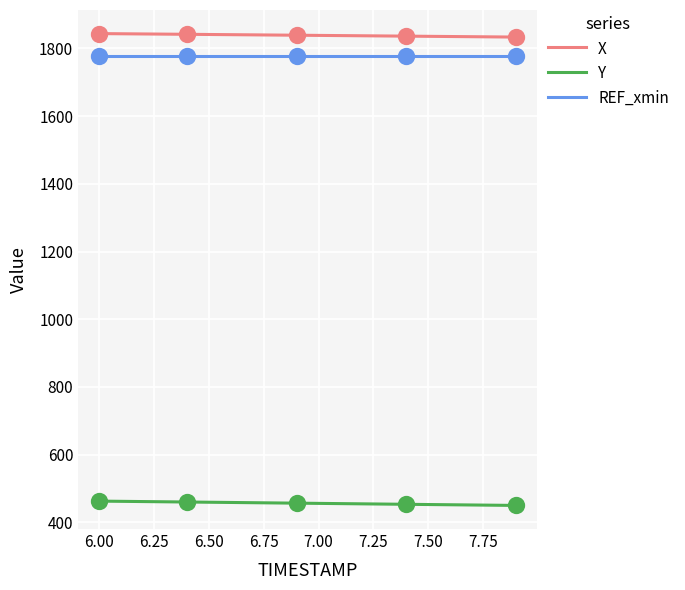

True or false: X and REF_xmin cross at least once.

False